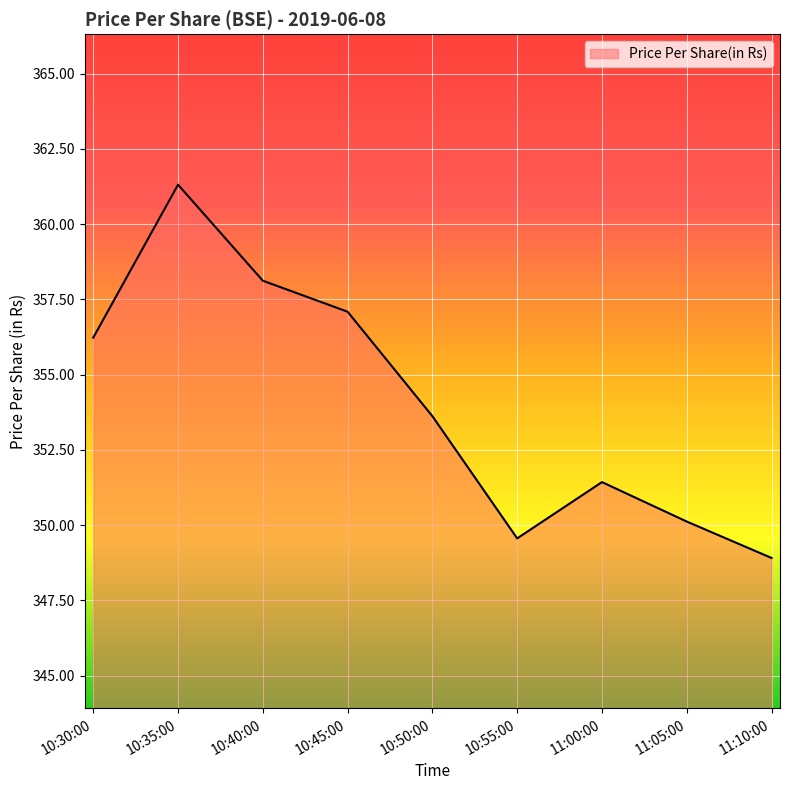

Reading left to right, extract all data points from this chart.

10:30:00=356.2	10:35:00=361.3	10:40:00=358.1	10:45:00=357.1	10:50:00=353.6	10:55:00=349.6	11:00:00=351.4	11:05:00=350.1	11:10:00=348.9